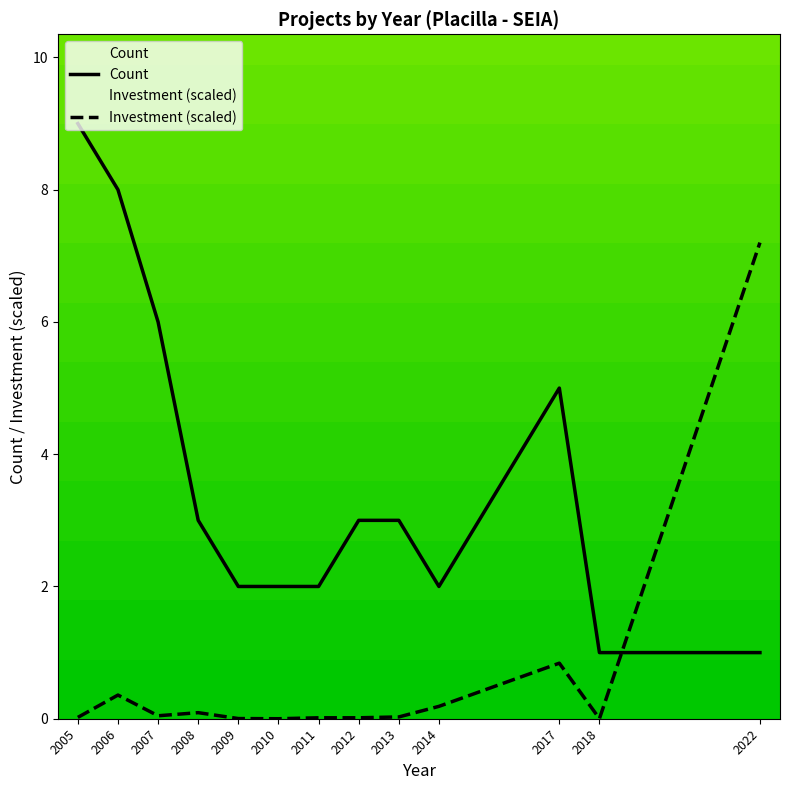

How many data points in Count are above 3?

4